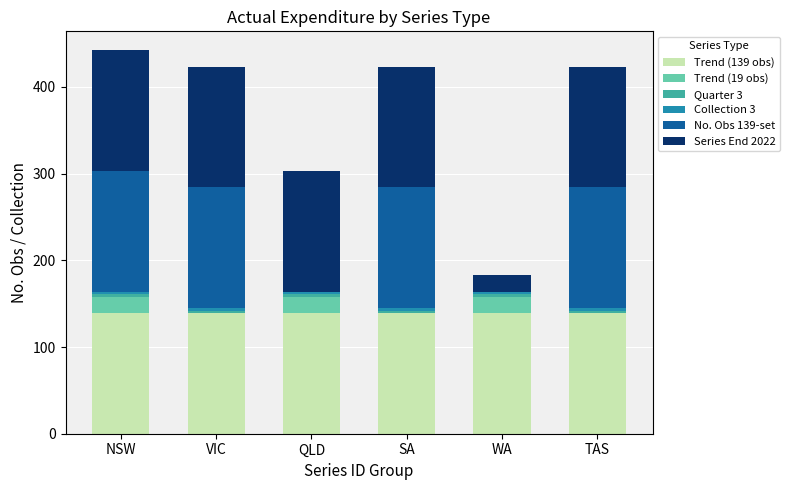

The Trend (139 obs) series shows 139 at QLD. True or false?

True